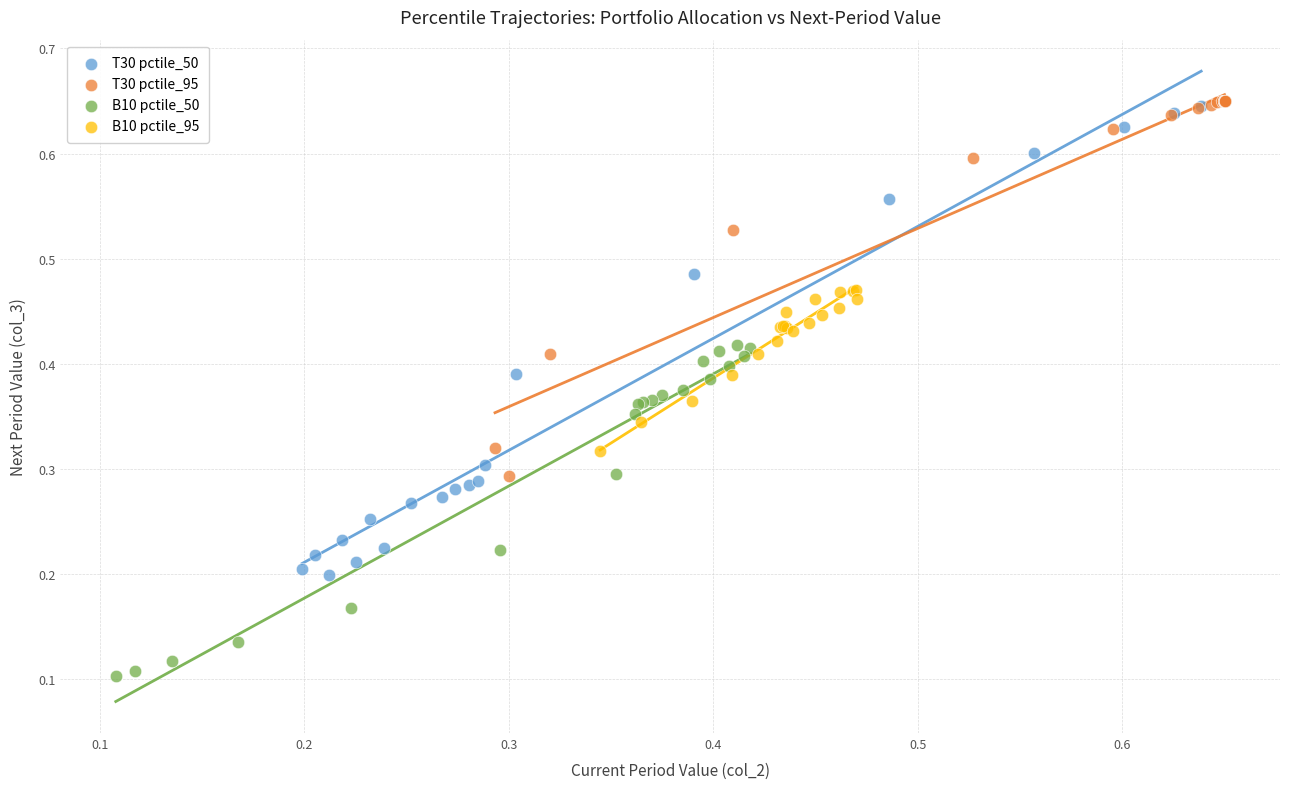

Which series contains the lowest Y value?

B10 pctile_50